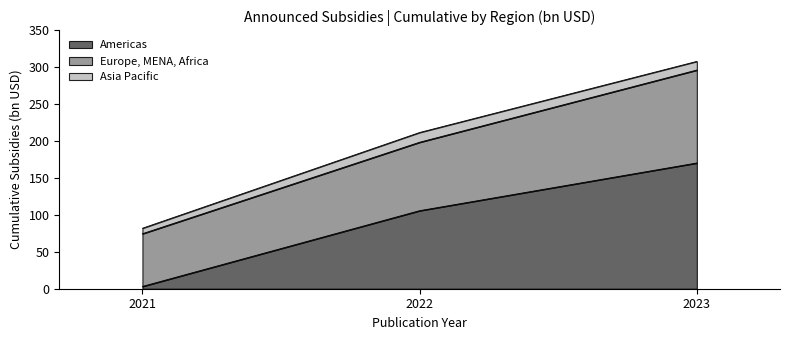

At how many categories does at least one series exceed 102?

2